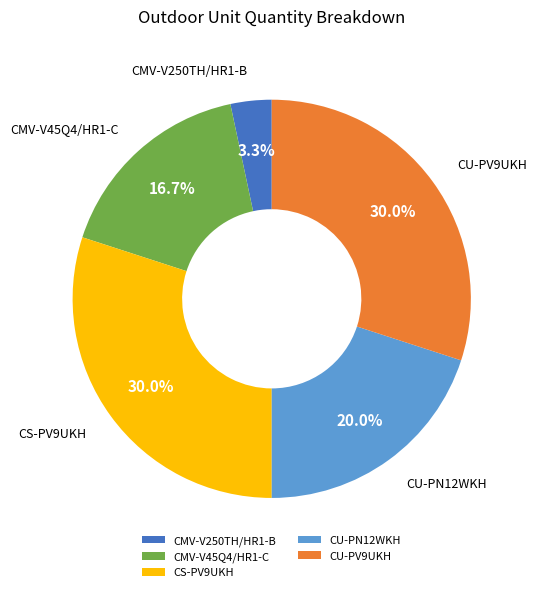

To the nearest percent, what is the difference between the CMV-V45Q4/HR1-C and CMV-V250TH/HR1-B slice percentages?

13%